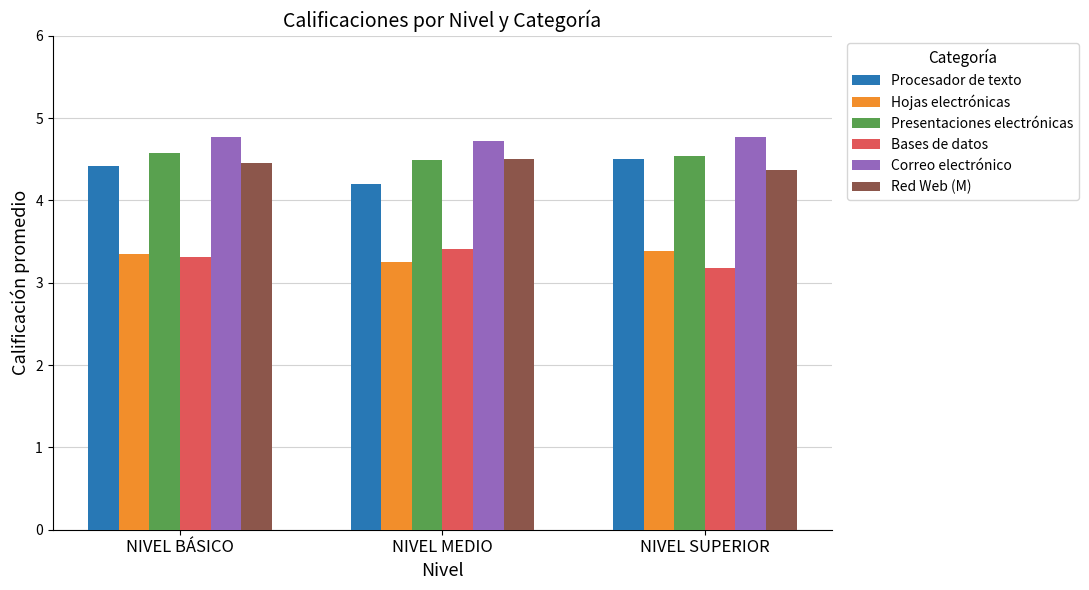

What is the maximum value for Procesador de texto?

4.5